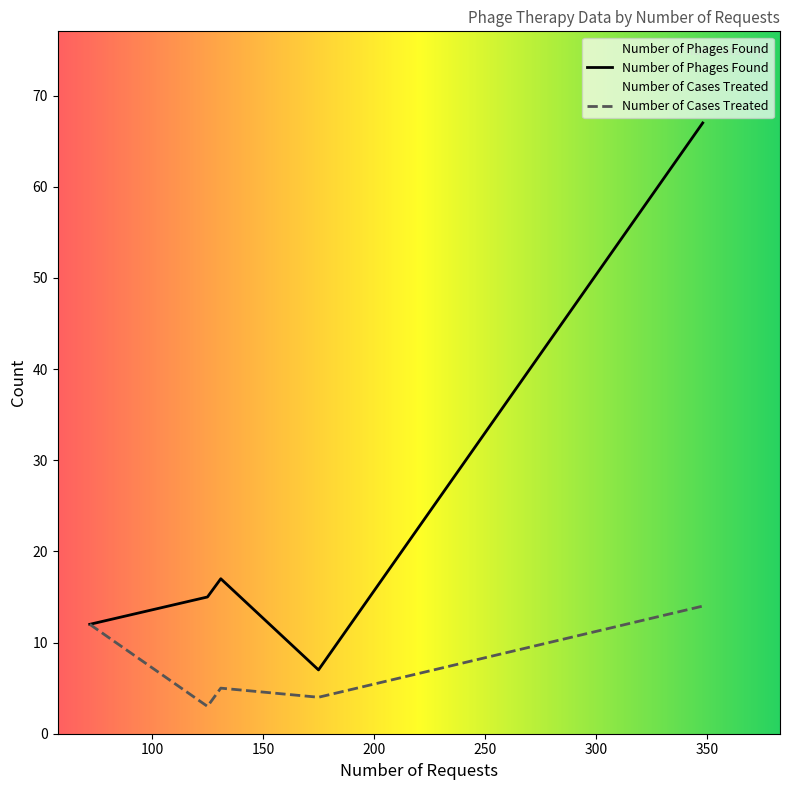

Which series has the widest spread of values?

Number of Phages Found